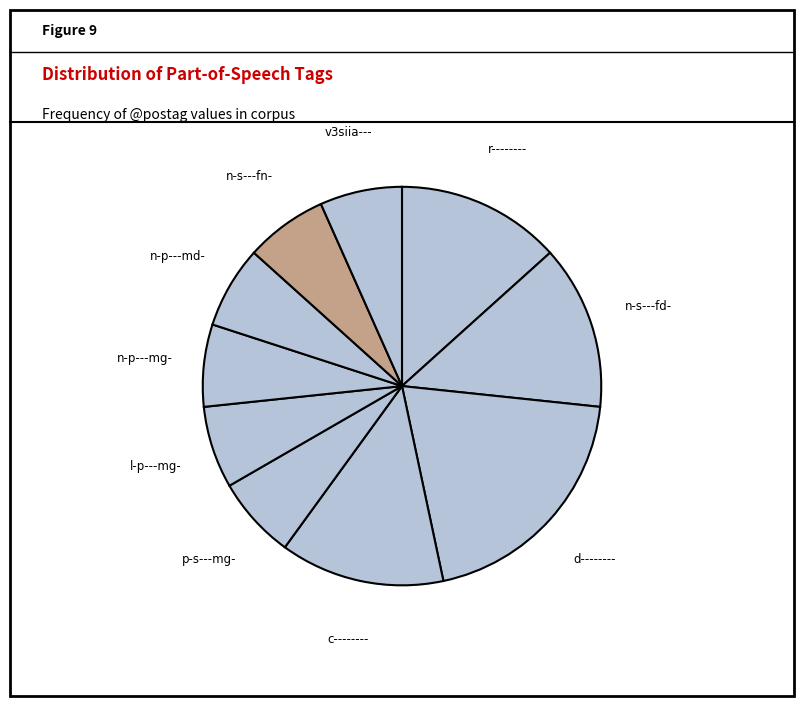

Which category has the smallest portion of the pie?

p-s---mg-